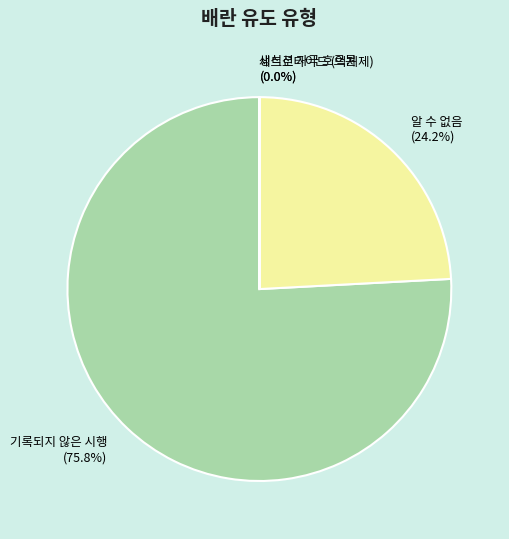

What is the largest slice in the pie chart?

기록되지 않은 시행